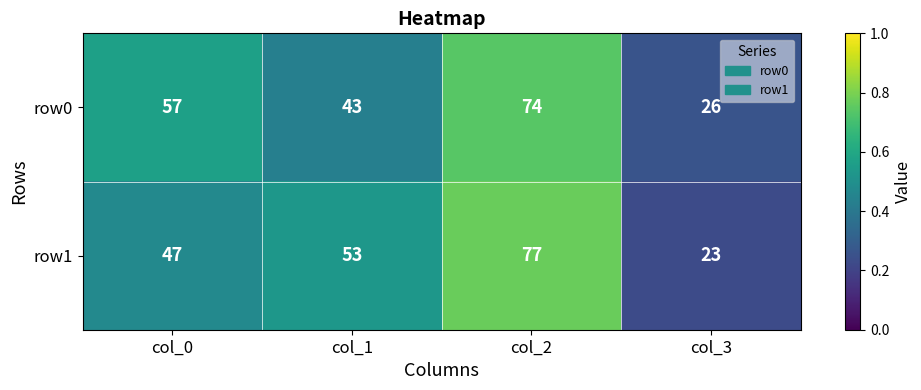

True or false: row0 has a value of 69 at col_1.

False